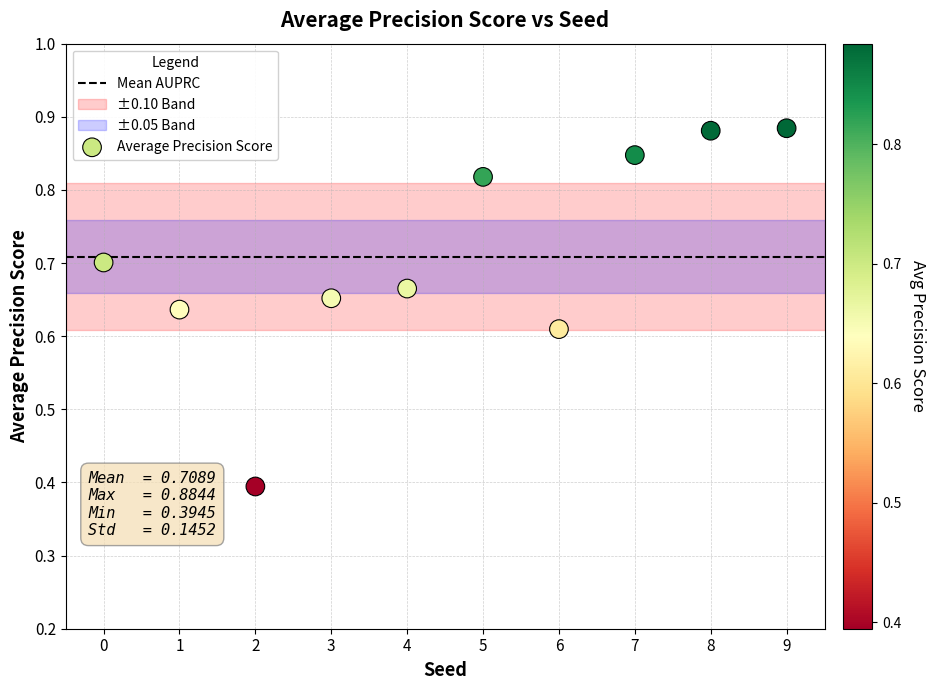

What is the range of Y values (max minus min)?

0.5